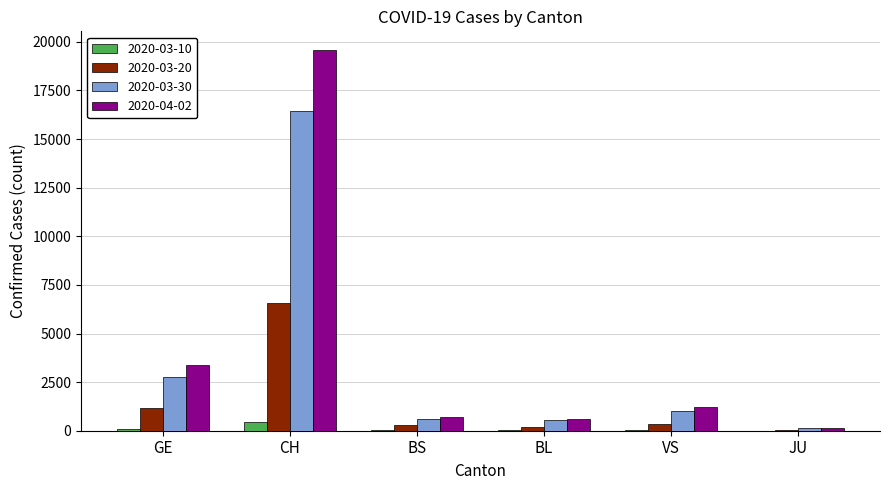

What is the average value of the 2020-03-30 series?

3584